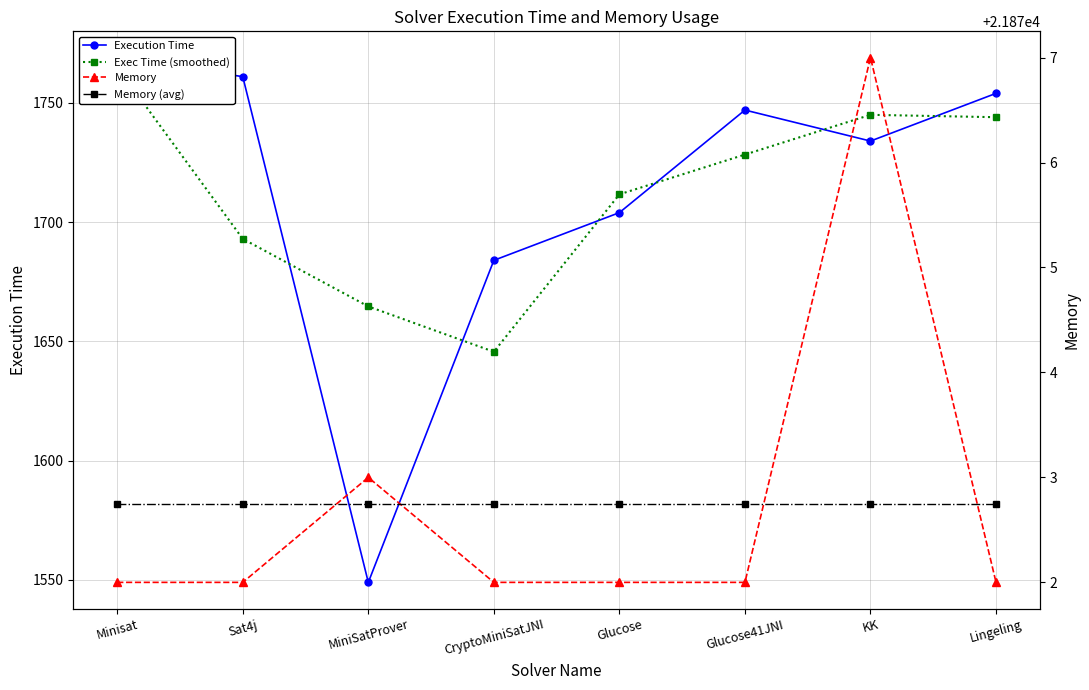

What are all the series names shown in the legend?

Execution Time, Exec Time (smoothed), Memory, Memory (avg)